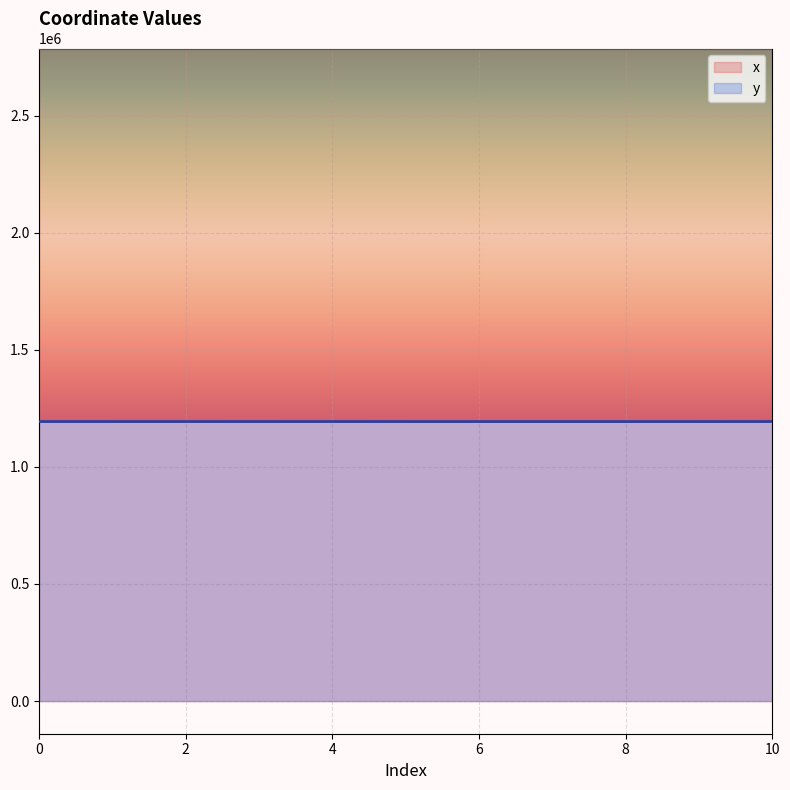

List the labels in order of x value, largest first.

7, 0, 2, 10, 1, 3, 5, 8, 6, 4, 9